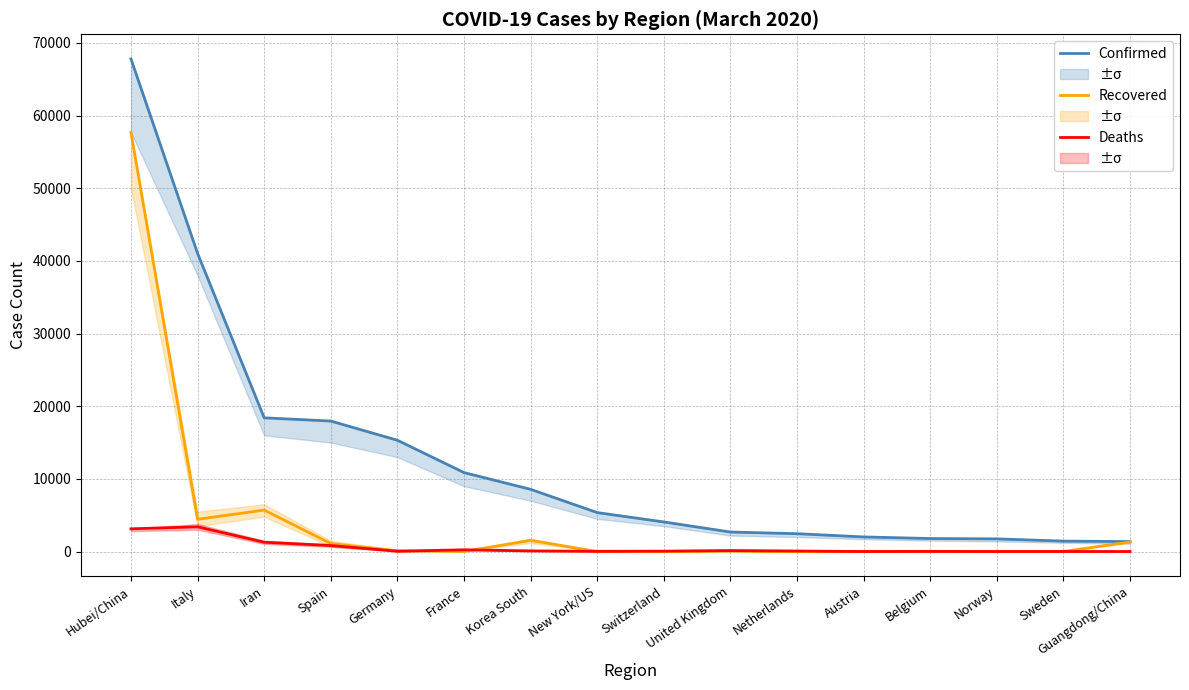

Does the chart display data point markers on the line(s)?

No